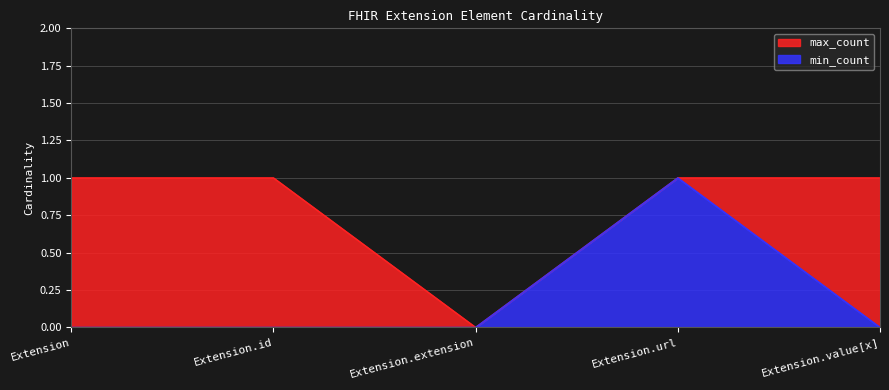

Rank the series at Extension from lowest to highest value.

min_count, max_count